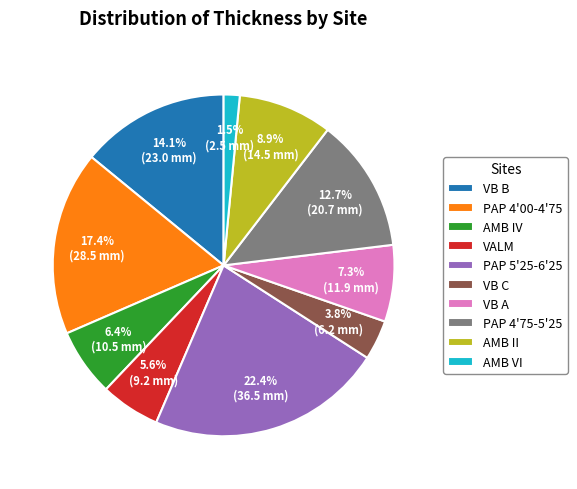

The VB A slice represents 13% of the pie. True or false?

False